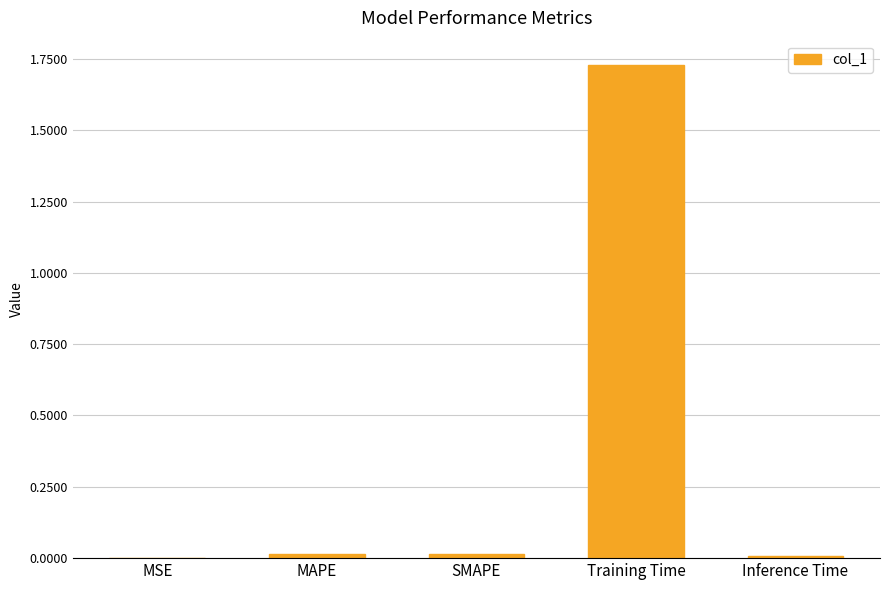

Which label corresponds to the largest value in the chart?

Training Time